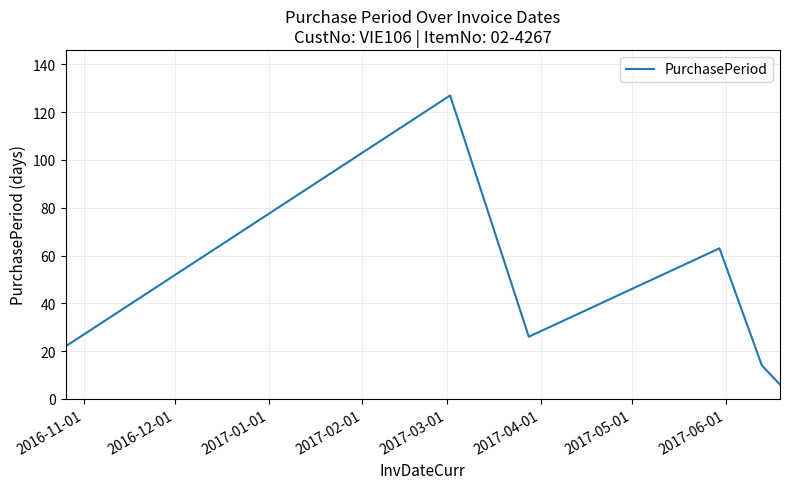

What is the smallest value displayed?

6